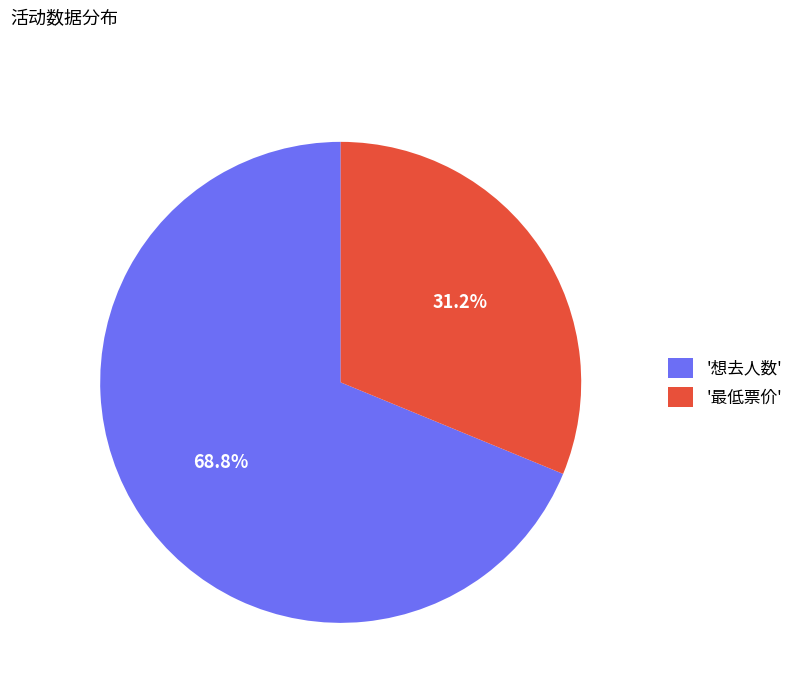

Is the sum of '想去人数' and '最低票价' greater than half?

Yes